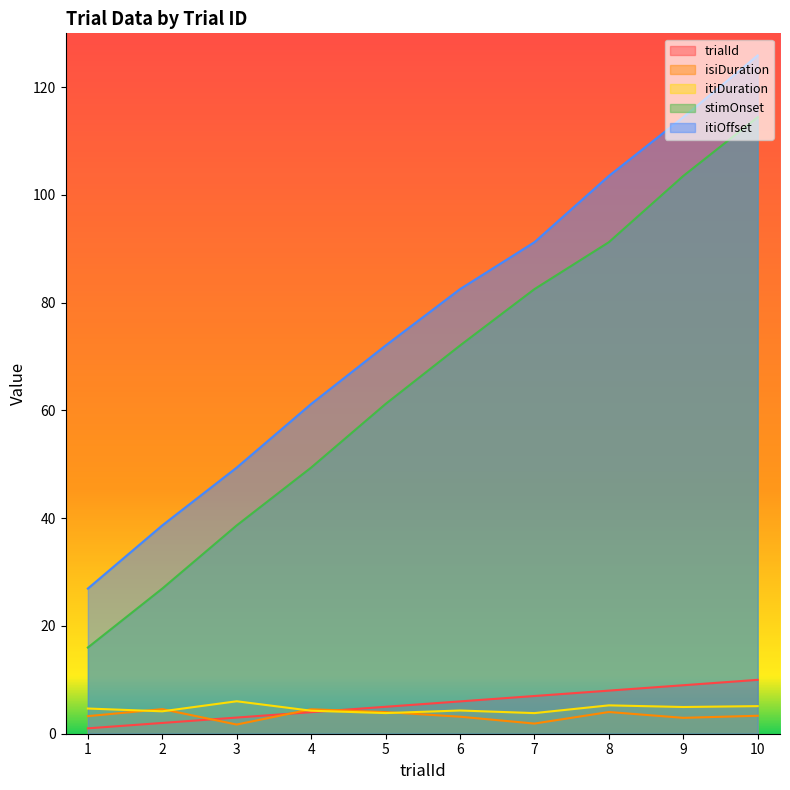

What is the difference between the trialId values at 3 and 8?

5.0